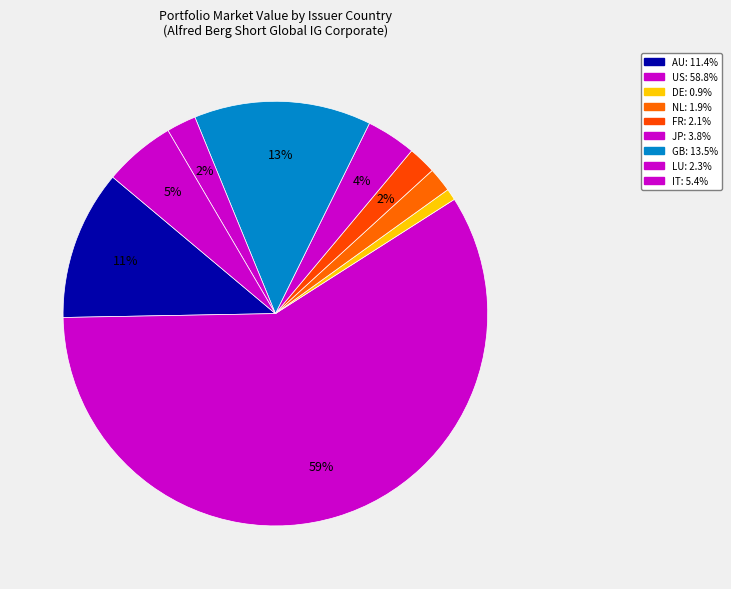

How many slices are in this pie chart?

9